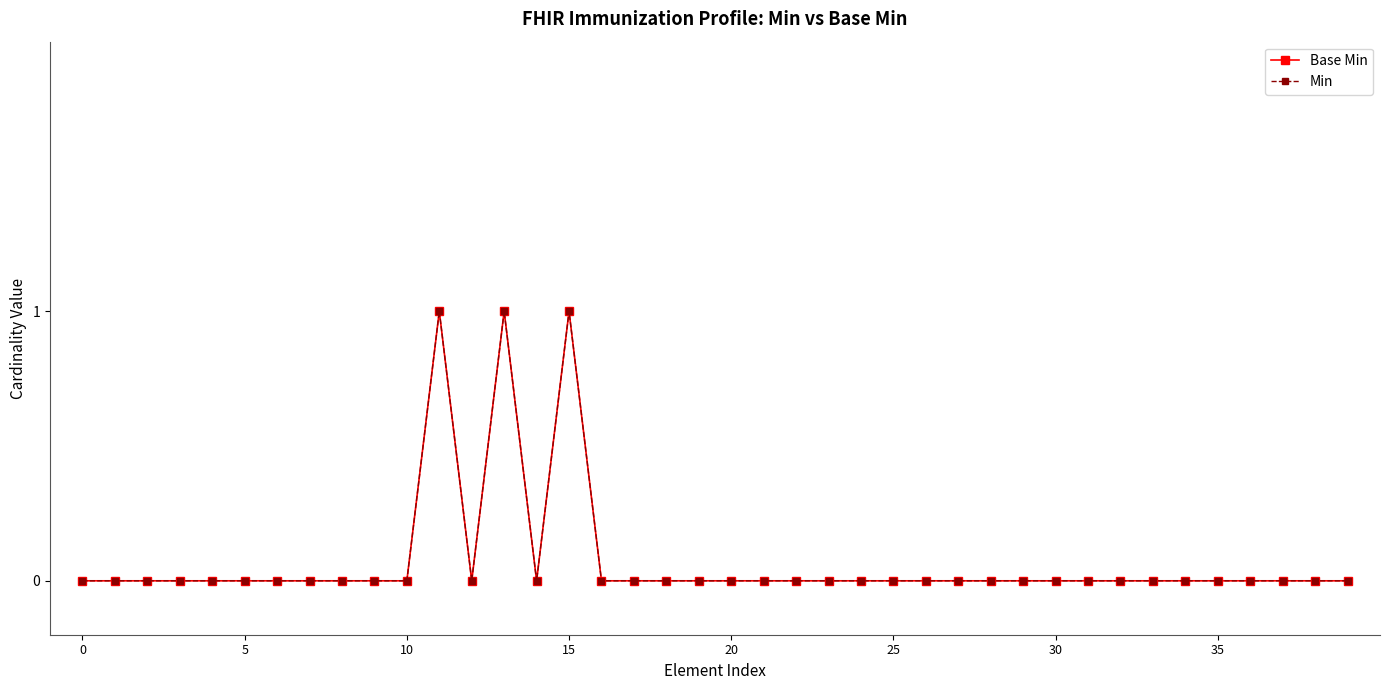

In Min, how many points are higher than both neighbors (excluding endpoints)?

3